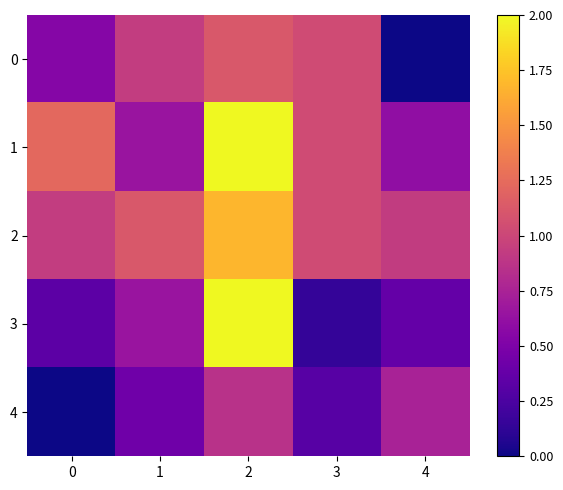

At which category does the chart reach its peak across all series?

2